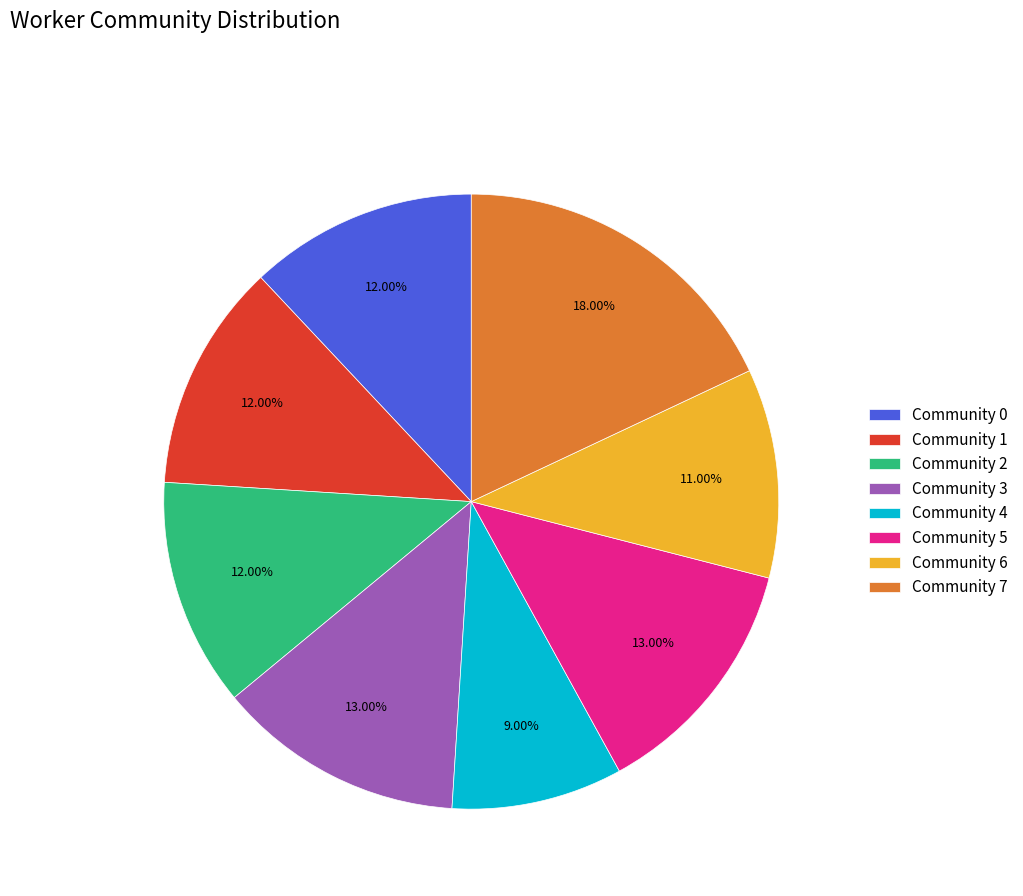

How many slices are in this pie chart?

8